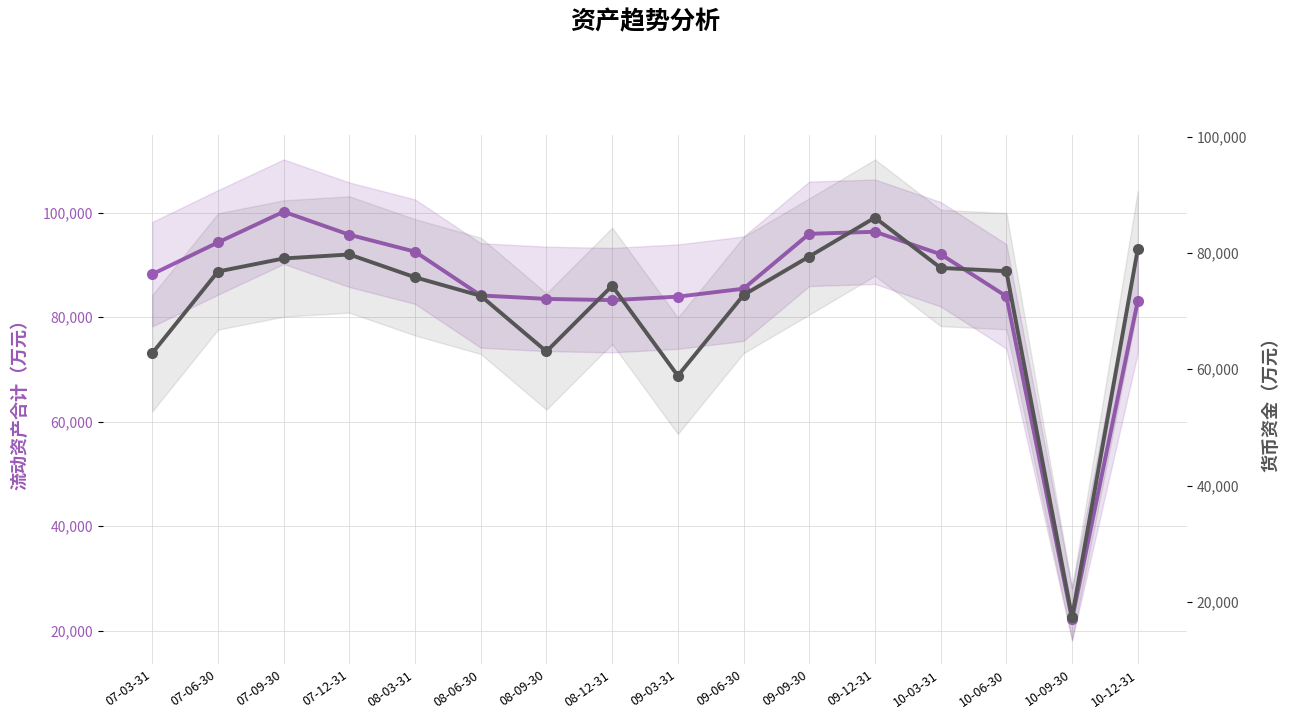

What is the label of the 11th point from the left?

09-09-30